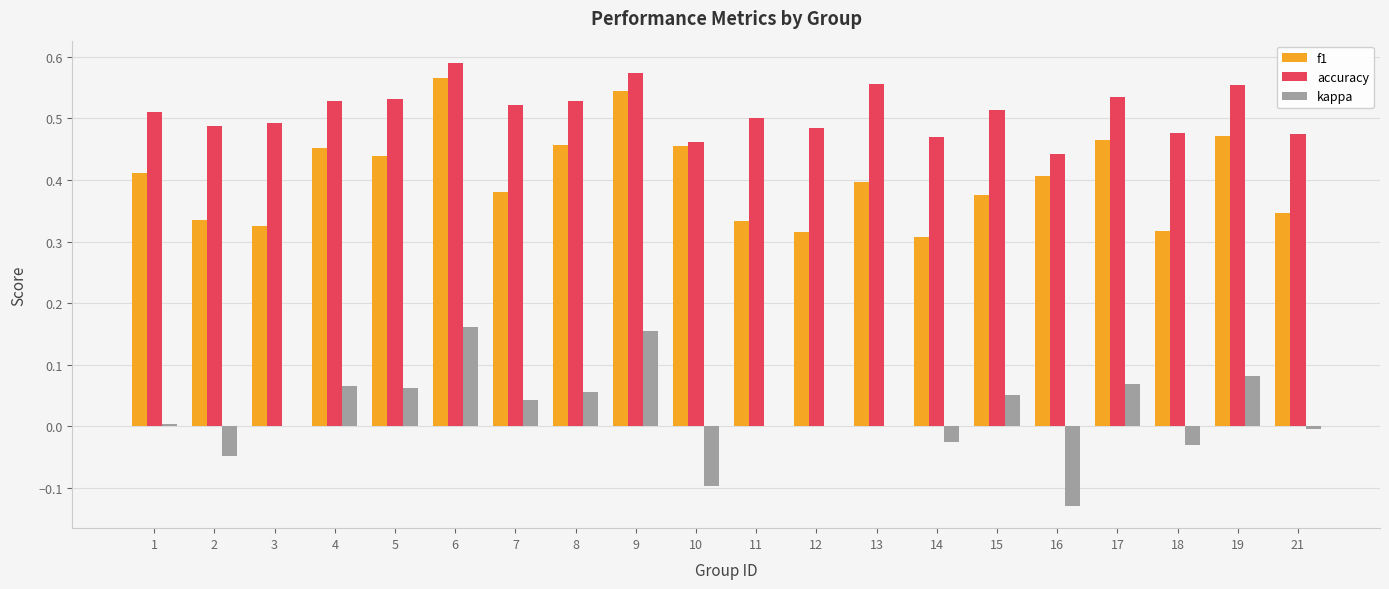

Where is f1 nearest to the value 0?

14